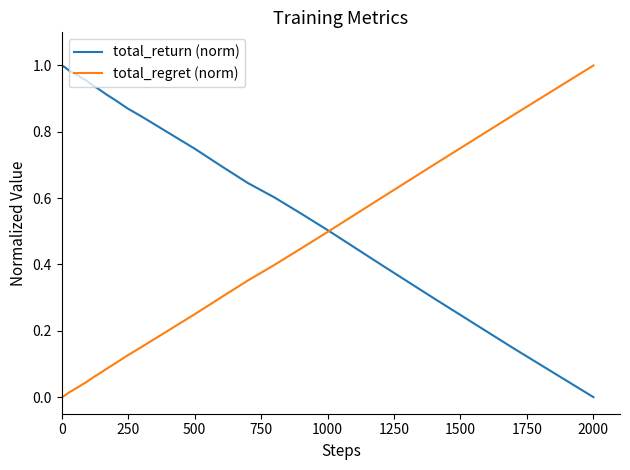

Does the chart display data point markers on the line(s)?

No